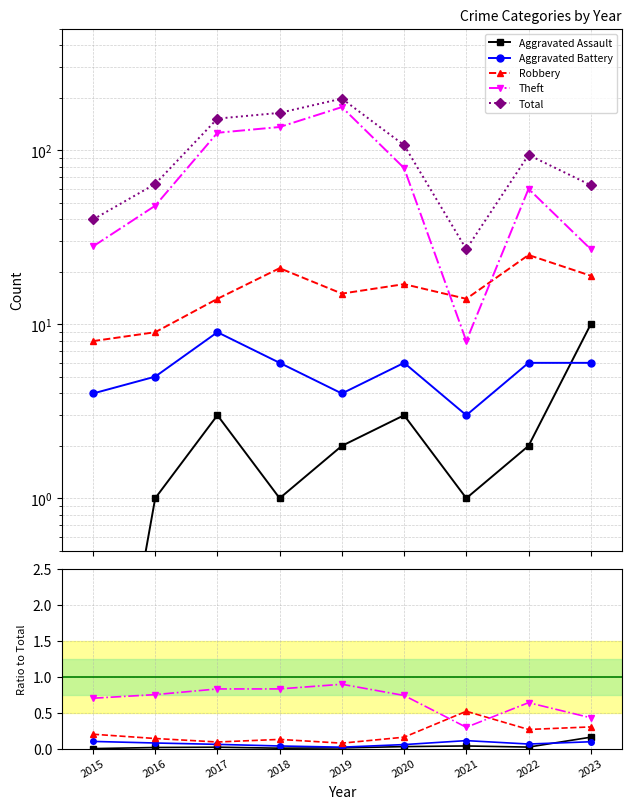

Reading right to left, what are all the values shown in this chart?

Aggravated Assault: 2023=0.2	2022=0.0	2021=0.0	2020=0.0	2019=0.0	2018=0.0	2017=0.0	2016=0.0	2015=0.0
Aggravated Battery: 2023=0.1	2022=0.1	2021=0.1	2020=0.1	2019=0.0	2018=0.0	2017=0.1	2016=0.1	2015=0.1
Robbery: 2023=0.3	2022=0.3	2021=0.5	2020=0.2	2019=0.1	2018=0.1	2017=0.1	2016=0.1	2015=0.2
Theft: 2023=0.4	2022=0.6	2021=0.3	2020=0.7	2019=0.9	2018=0.8	2017=0.8	2016=0.8	2015=0.7
Total: 2023=63.0	2022=94.0	2021=27.0	2020=107.0	2019=198.0	2018=164.0	2017=152.0	2016=64.0	2015=40.0